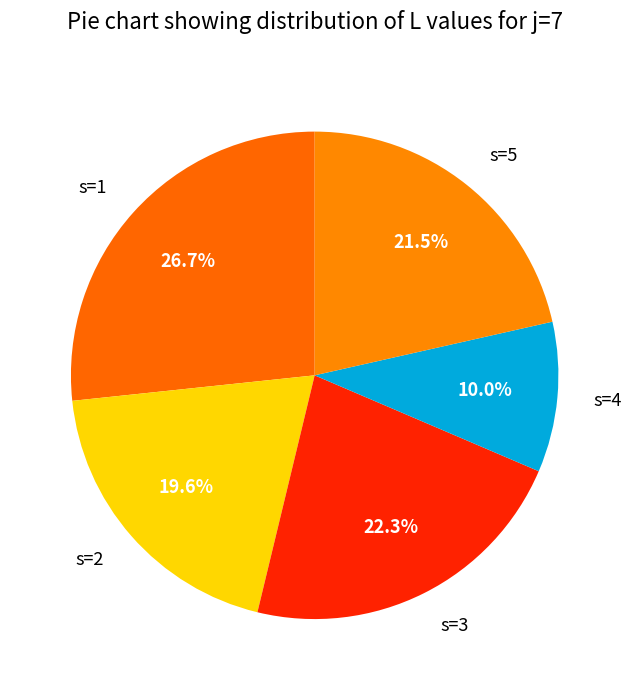

Count the number of slices in the pie.

5